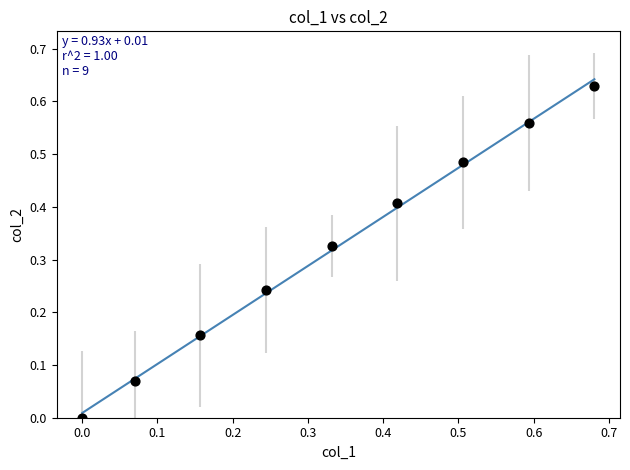

How many points are shown in the scatter plot?

9